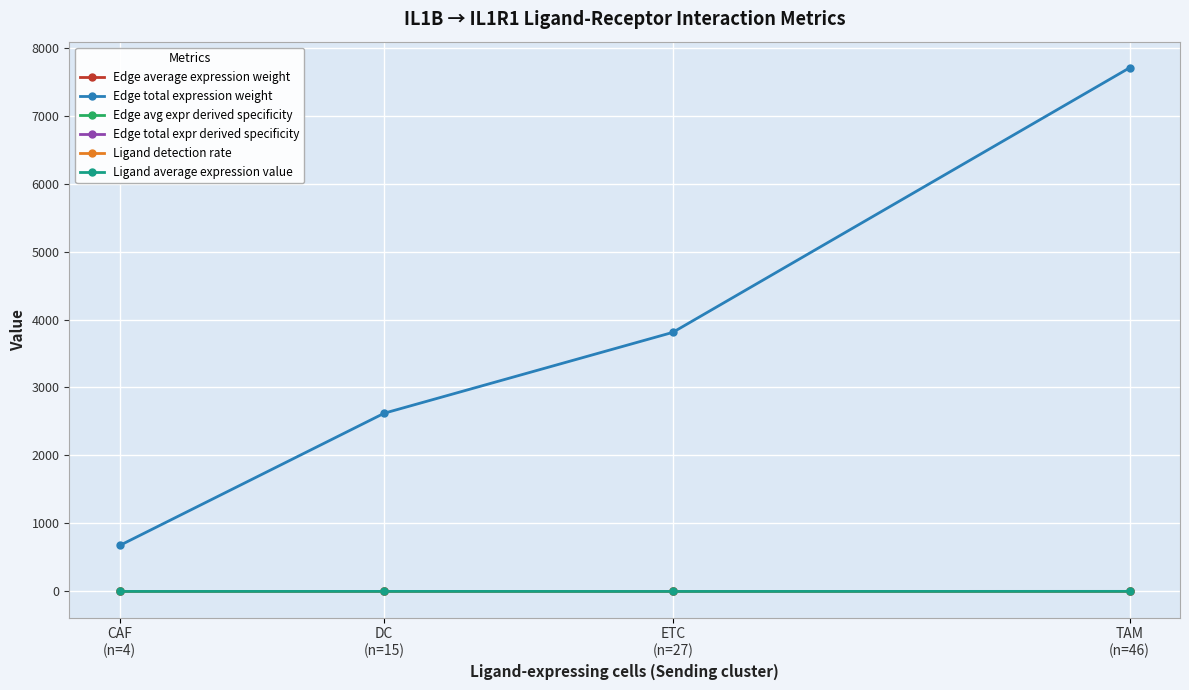

True or false: Ligand average expression value and Edge avg expr derived specificity intersect in this chart.

False